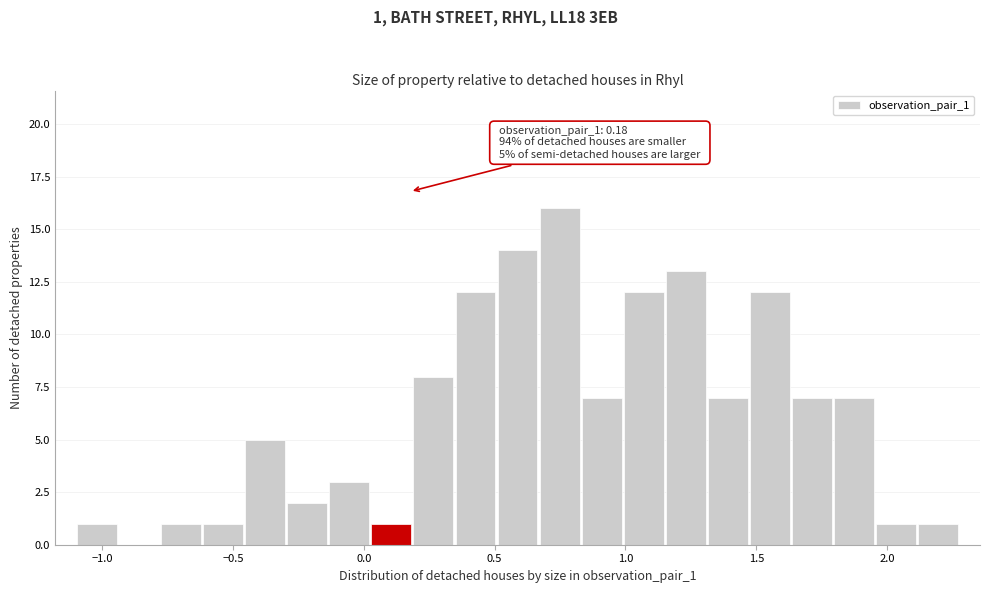

Around what value on the x-axis is the tallest bar? Give the approximate position of its centre, as read against the axis.

0.75